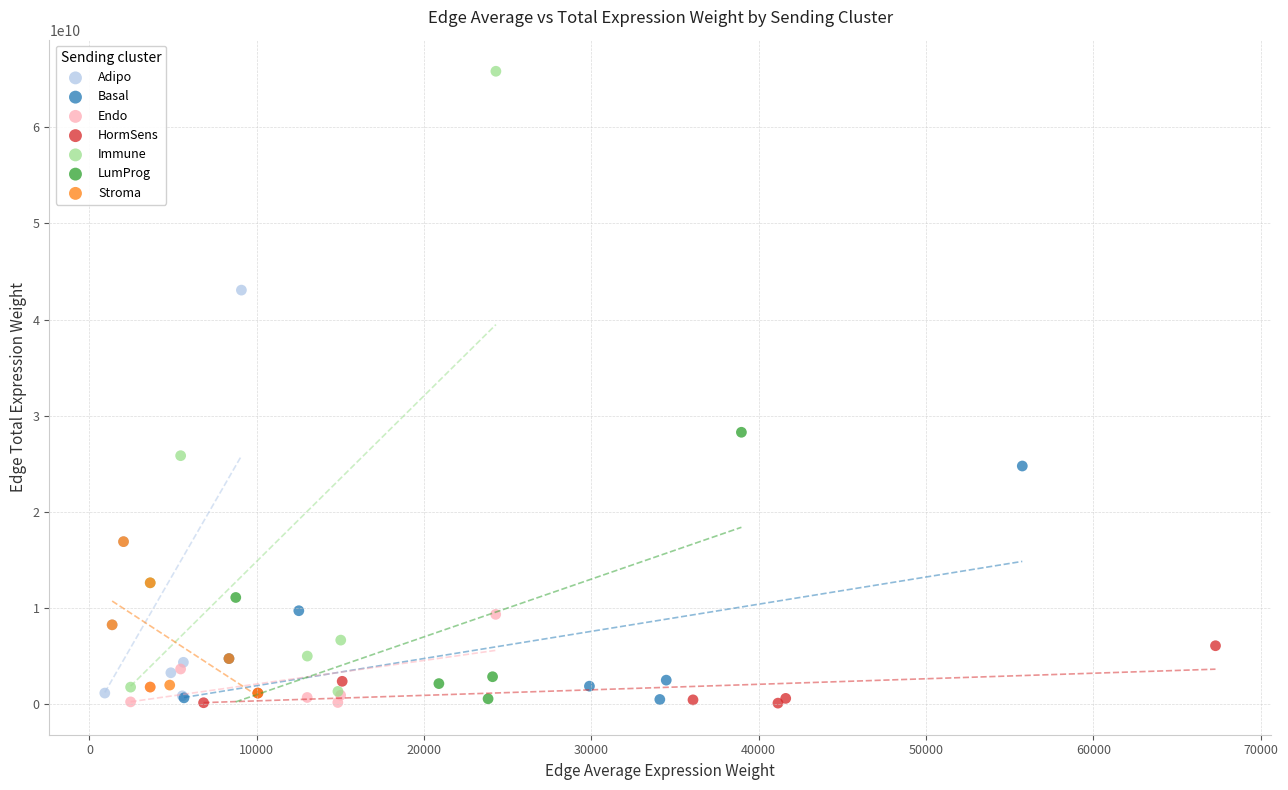

Which series has the widest spread of Y values?

Immune